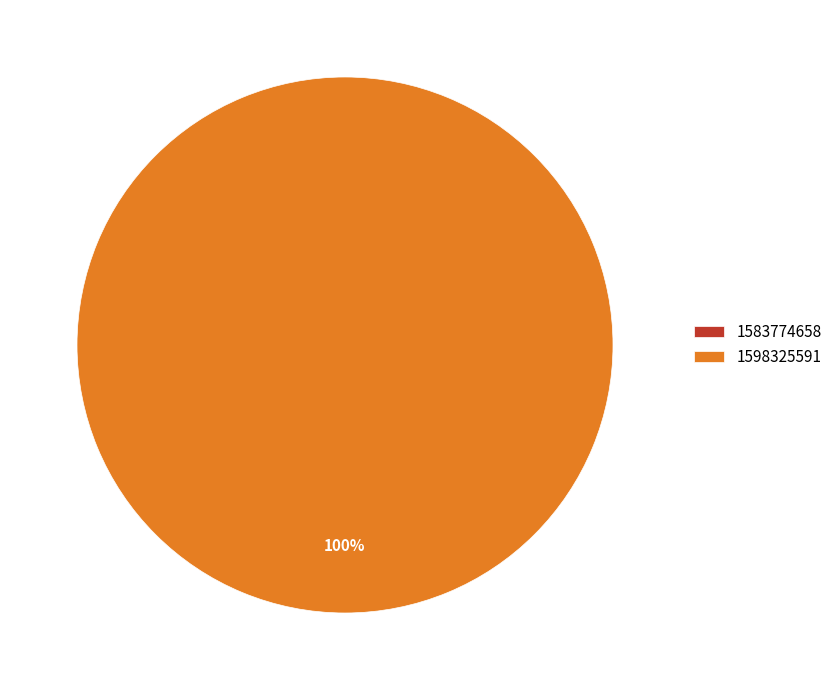

Combined, what portion of the pie is 1583774658 and 1598325591?

100.0%